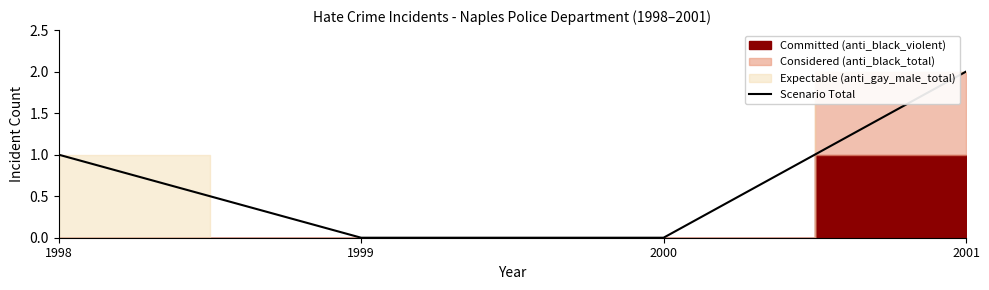

Which category has the lowest value across all series?

1999